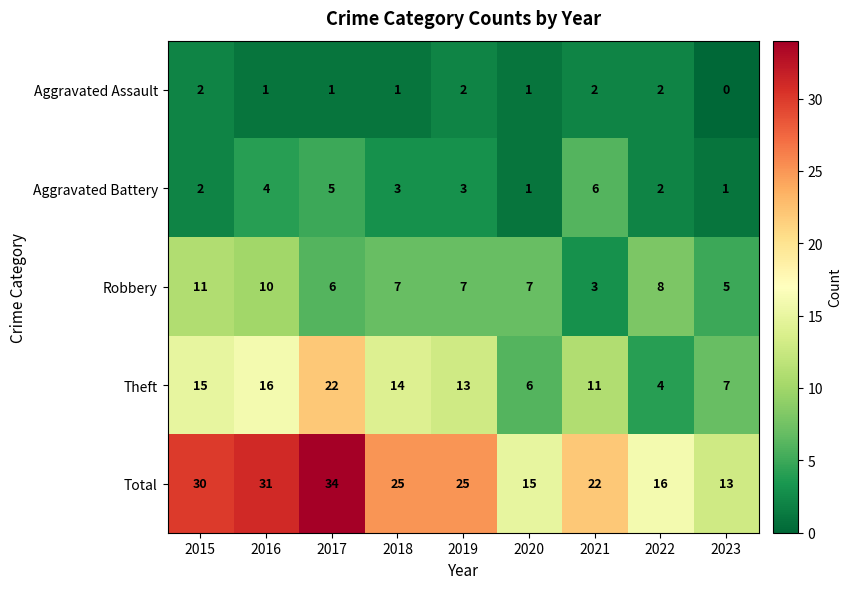

Which series has the largest total across all categories?

Total